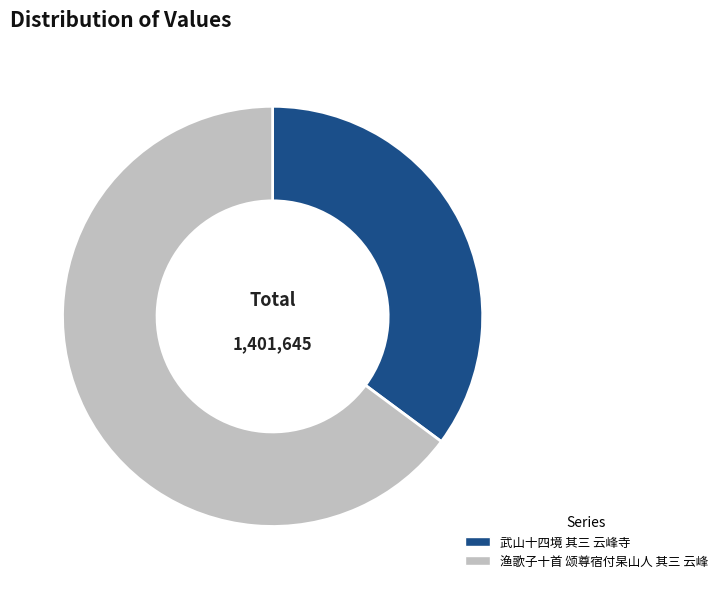

How many slices are in this pie chart?

2